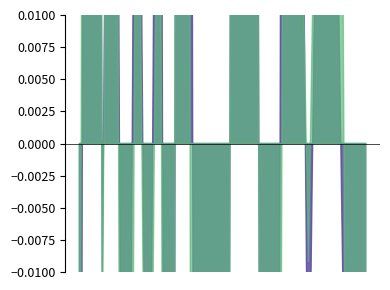

What is the difference between the maximum and second lowest values in the f1 series?

0.7